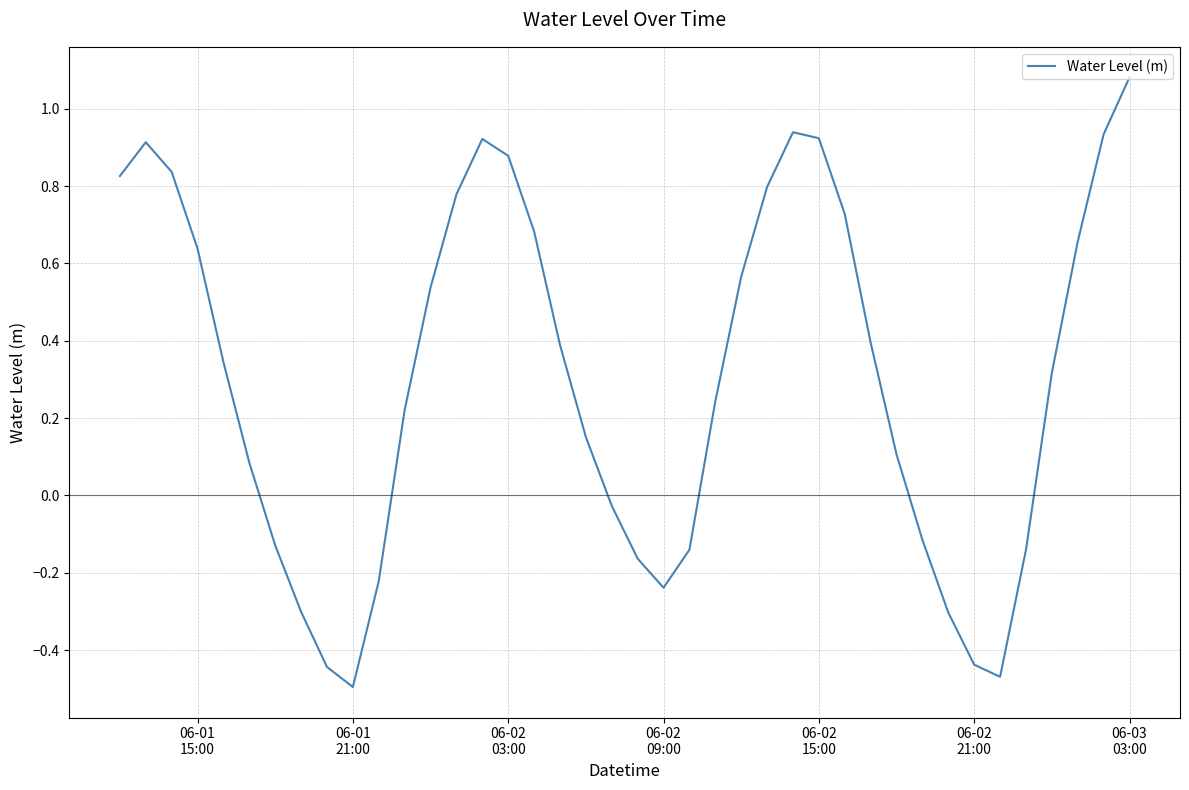

What is the difference between the maximum and minimum values?

1.6